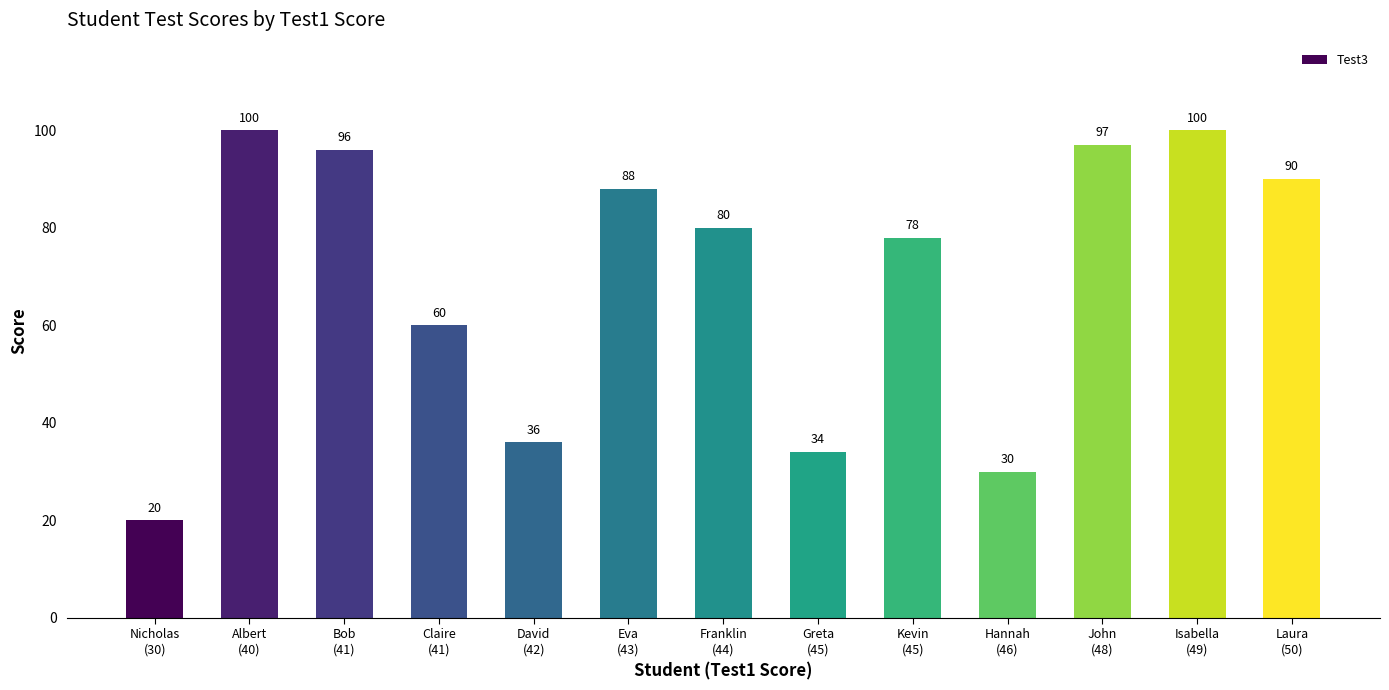

What is the sum of all values?

909